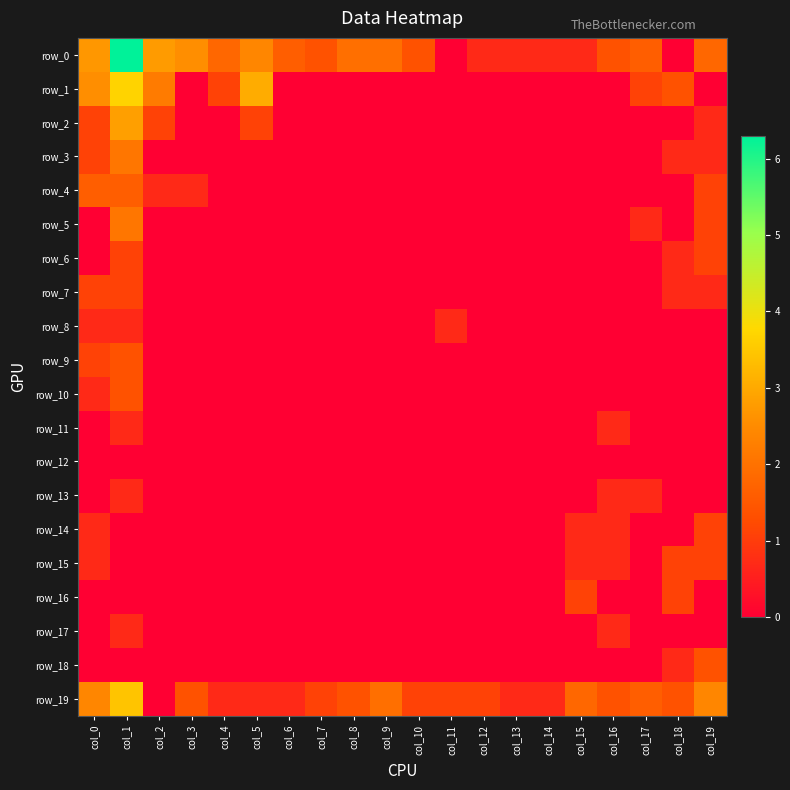

Is the value of row_6 at col_6 greater than the value of row_3 at col_15?

No